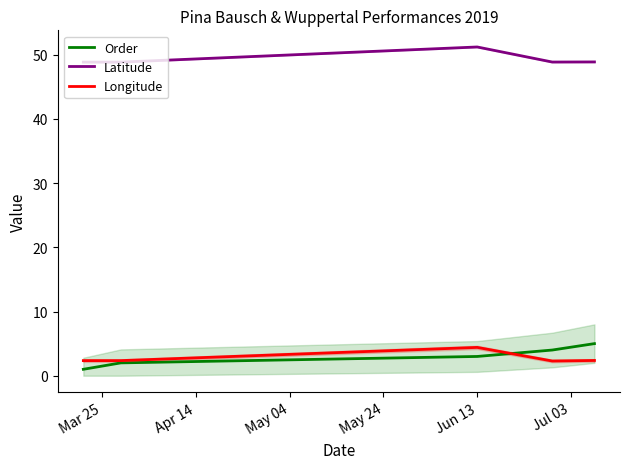

True or false: Longitude and Latitude intersect in this chart.

False